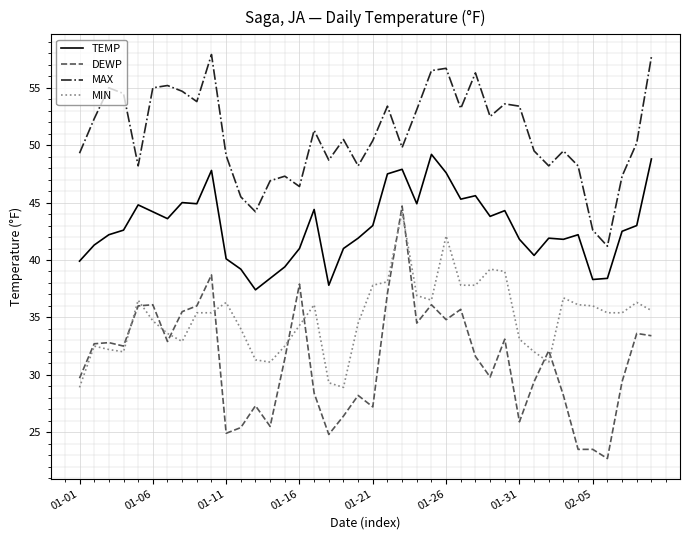

What is the lowest value of the TEMP series?

37.4